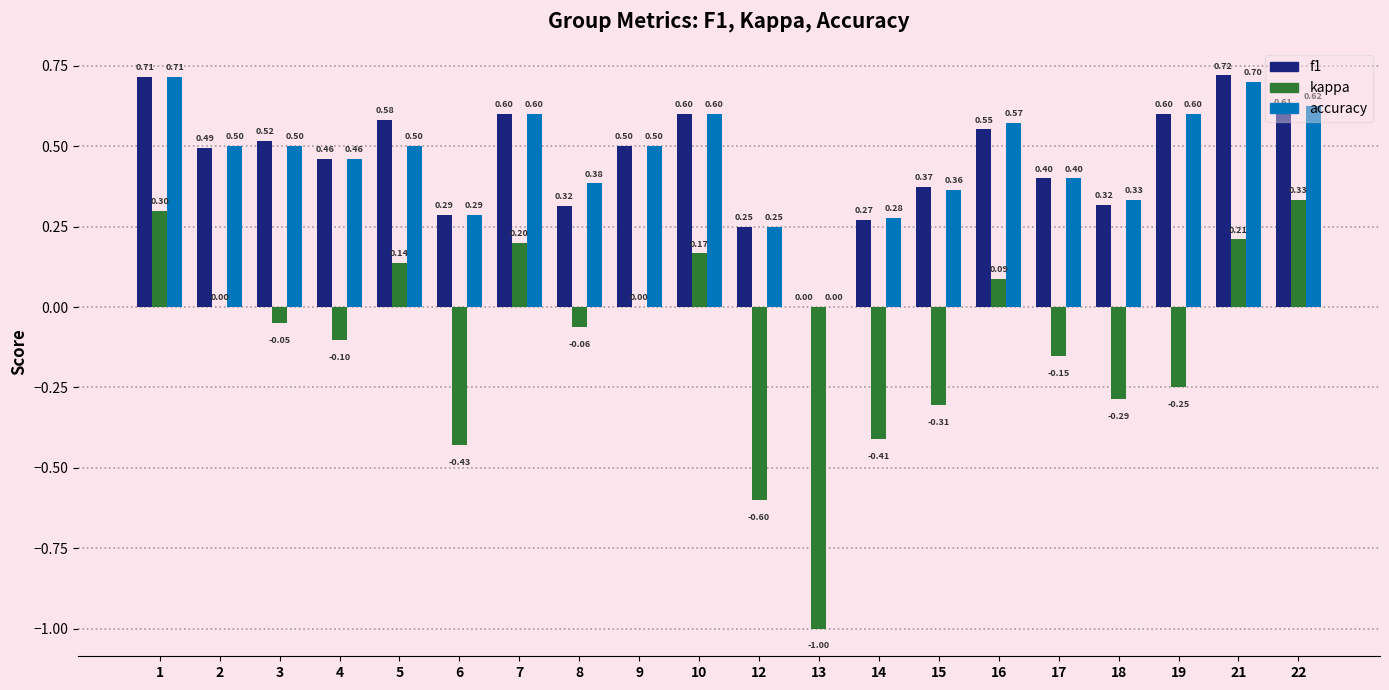

Which series changed the most between 1 and 17?

kappa